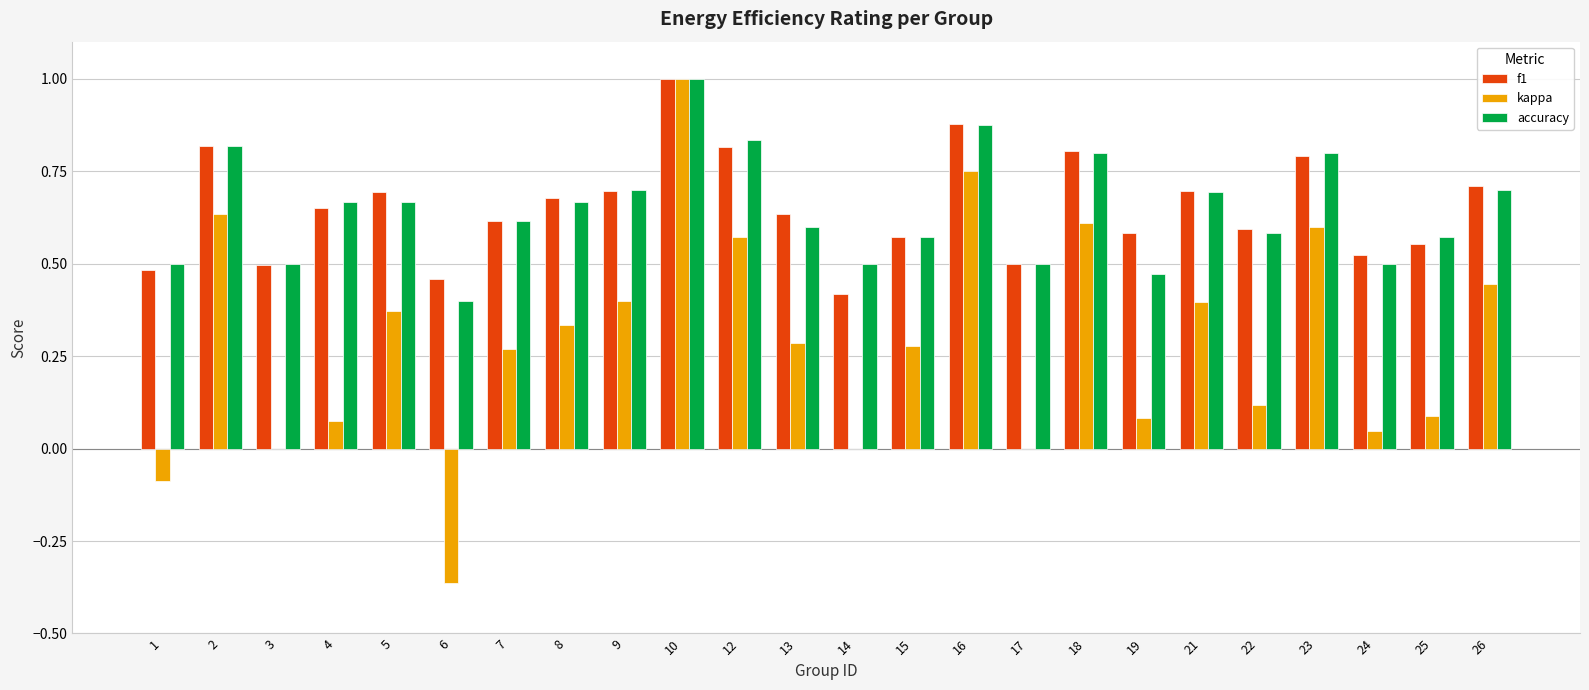

What is the total value across all series at 12?

2.2